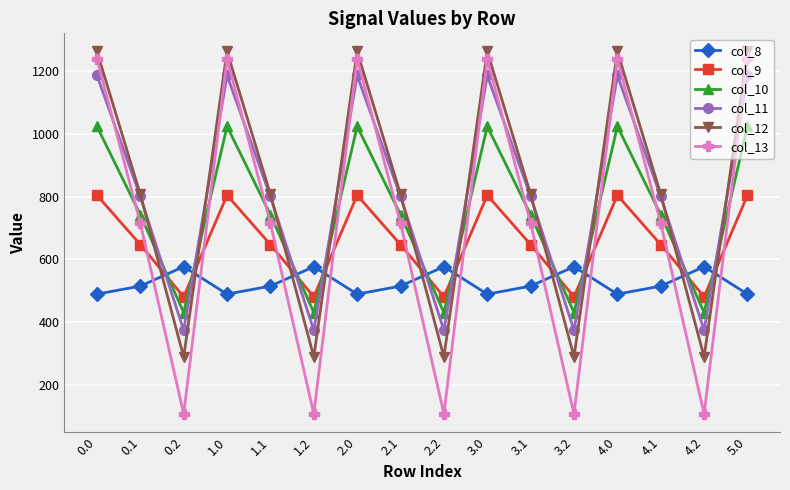

Is it true that col_10 equals 408.0 at 2.0?

False